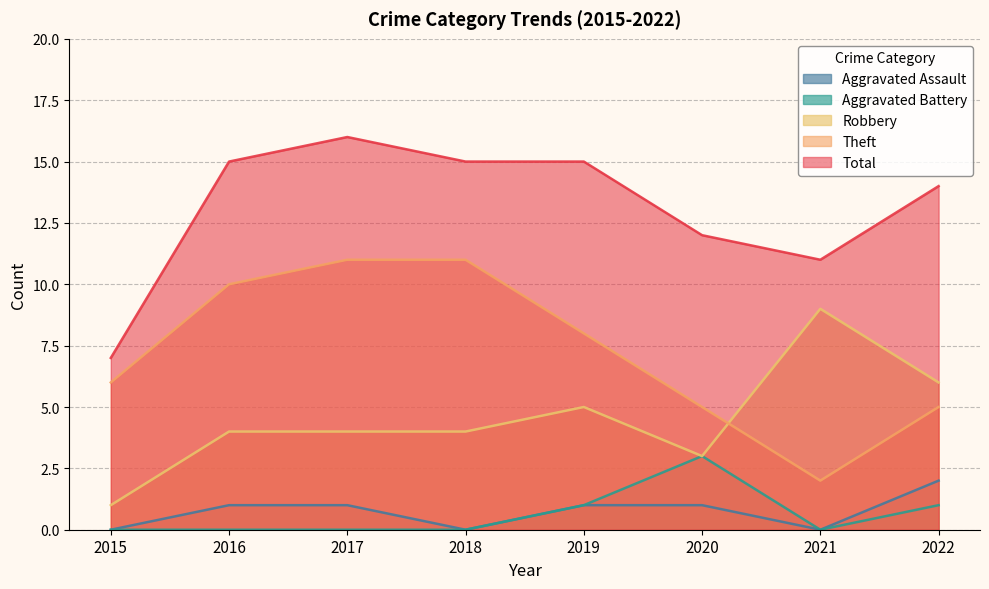

What is the value of the Aggravated Assault point at the 3rd from the left?

1